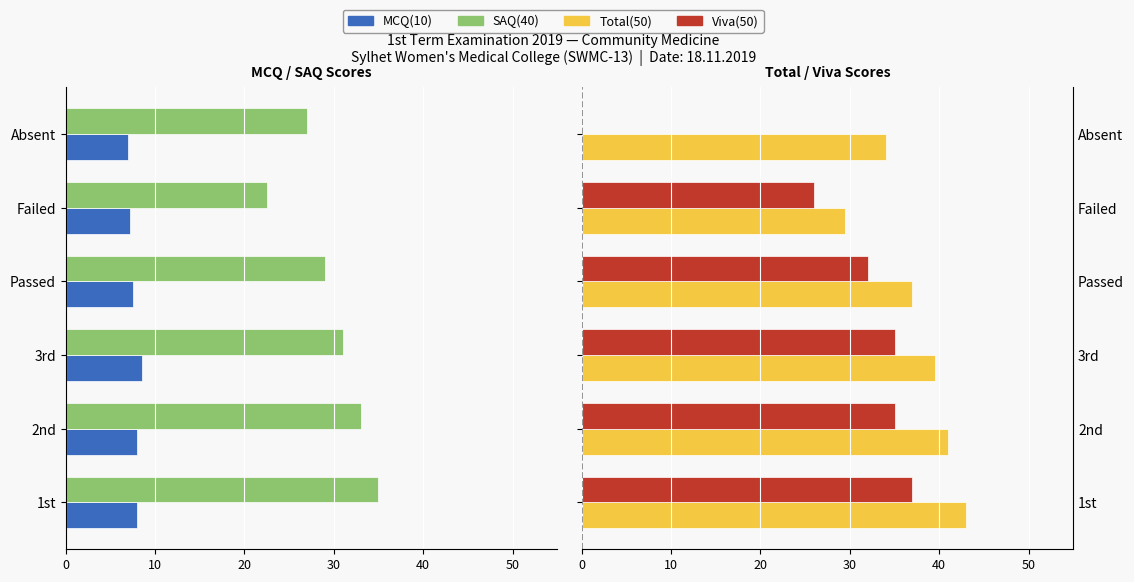

At 1st, list the series in order from smallest to largest.

SAQ(40), MCQ(10), Viva(50), Total(50)